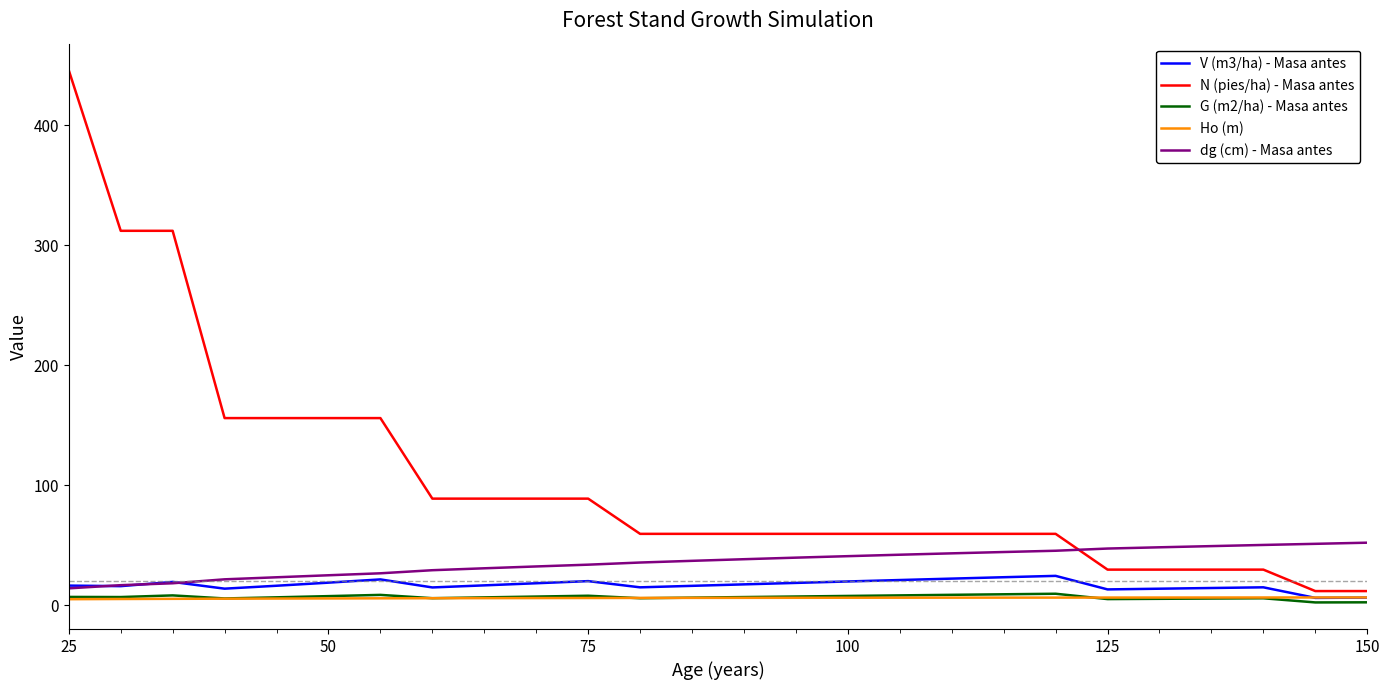

True or false: dg (cm) - Masa antes and N (pies/ha) - Masa antes intersect in this chart.

True